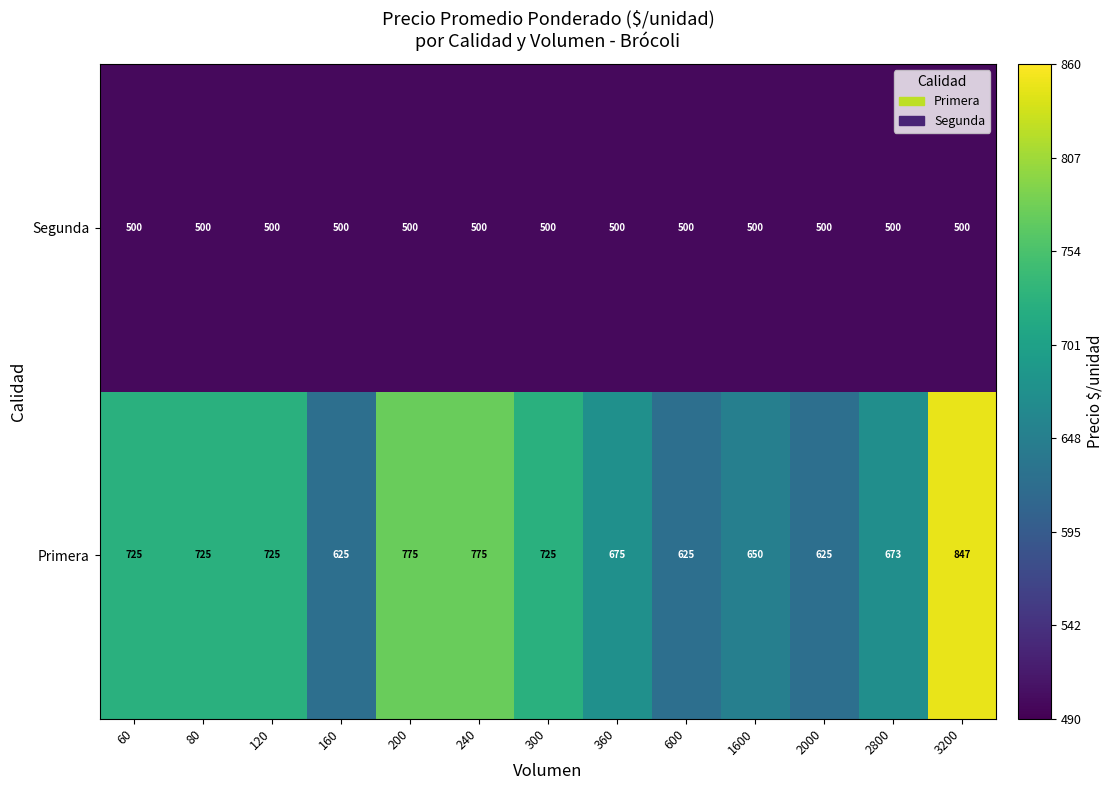

Count the Primera values in the range 650 to 725.

7